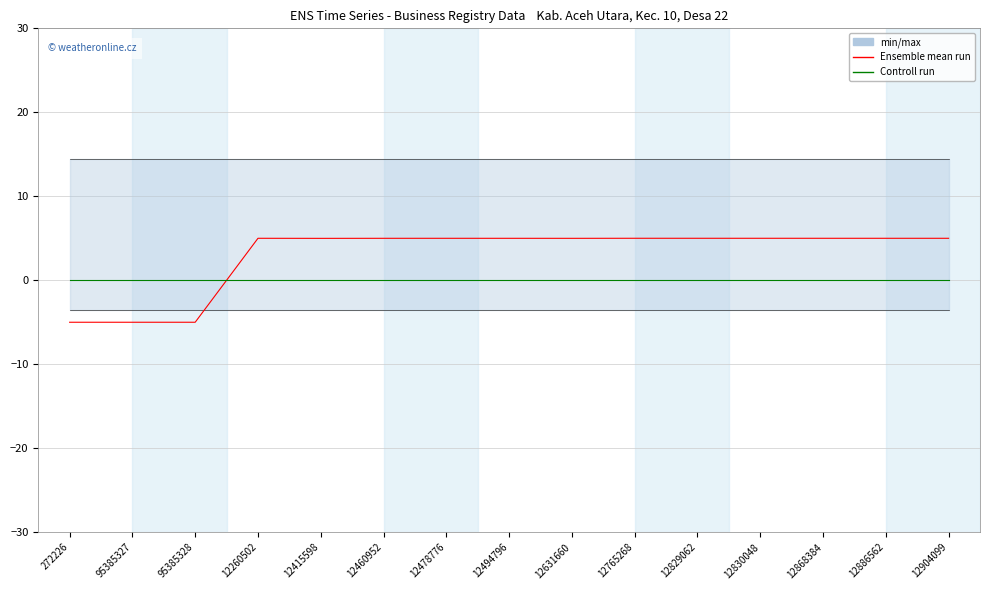

What is the label of the 12th point from the right?

12260502